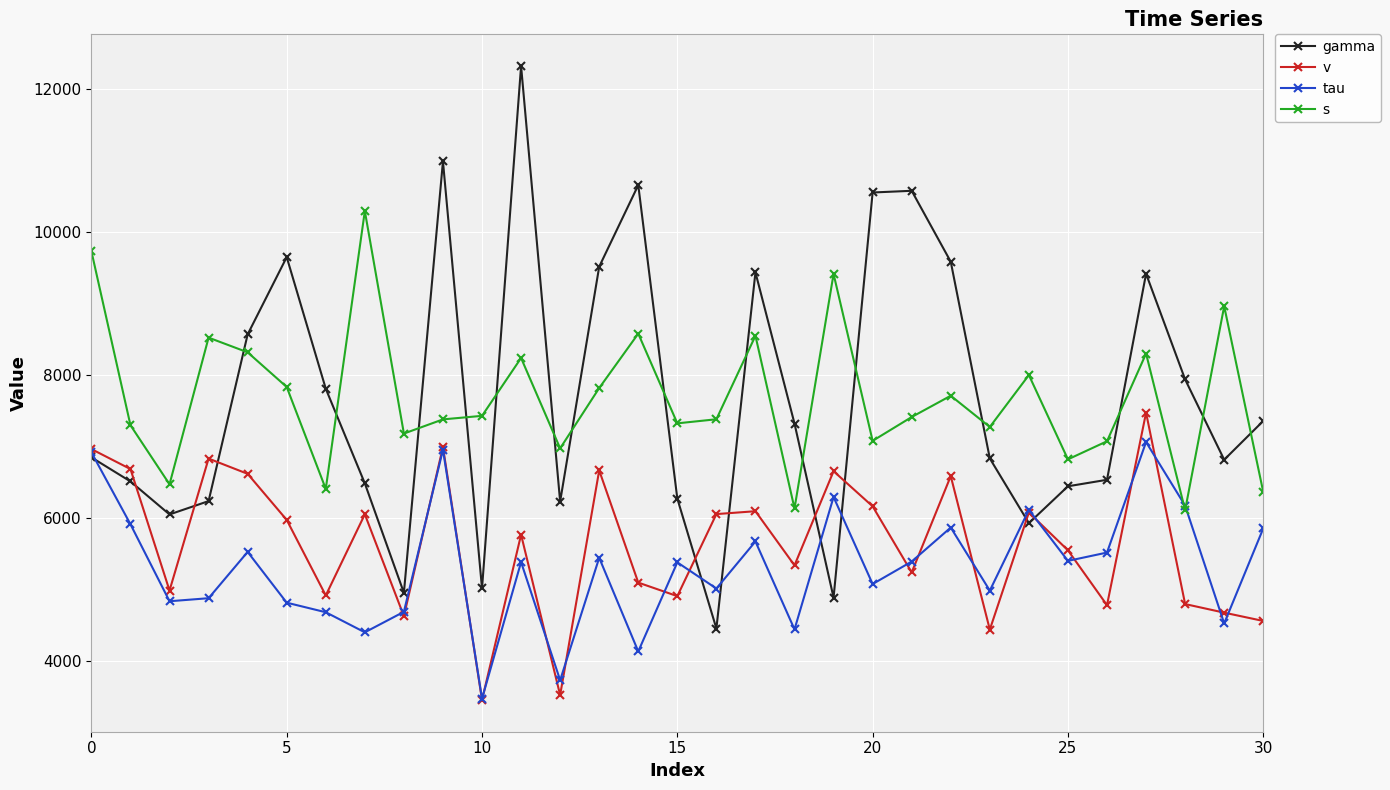

True or false: gamma has more than 1 interior local peaks.

True